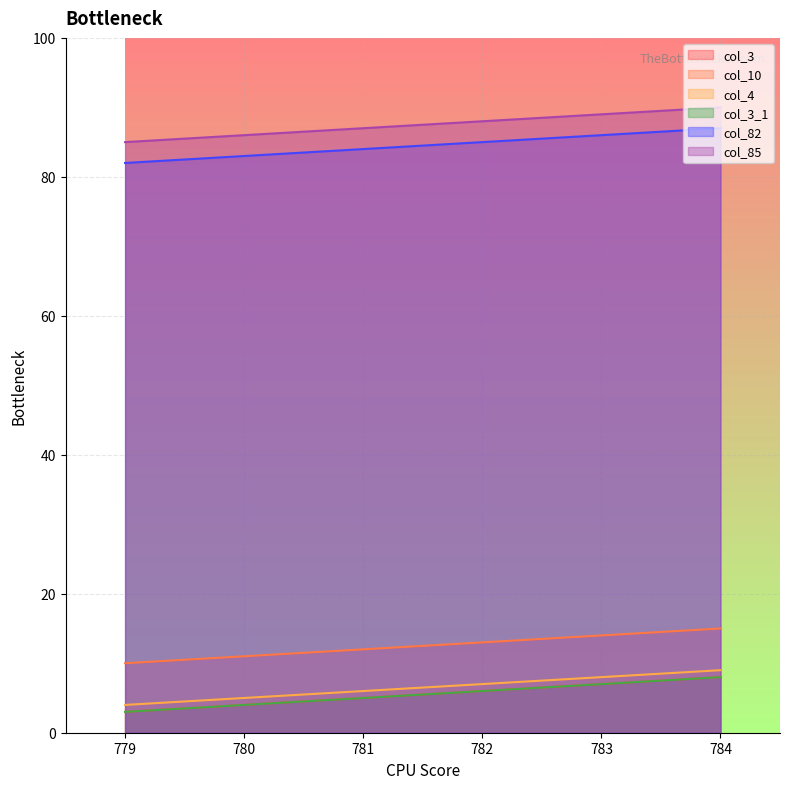

True or false: col_82 has a value of 82 at 779.

True